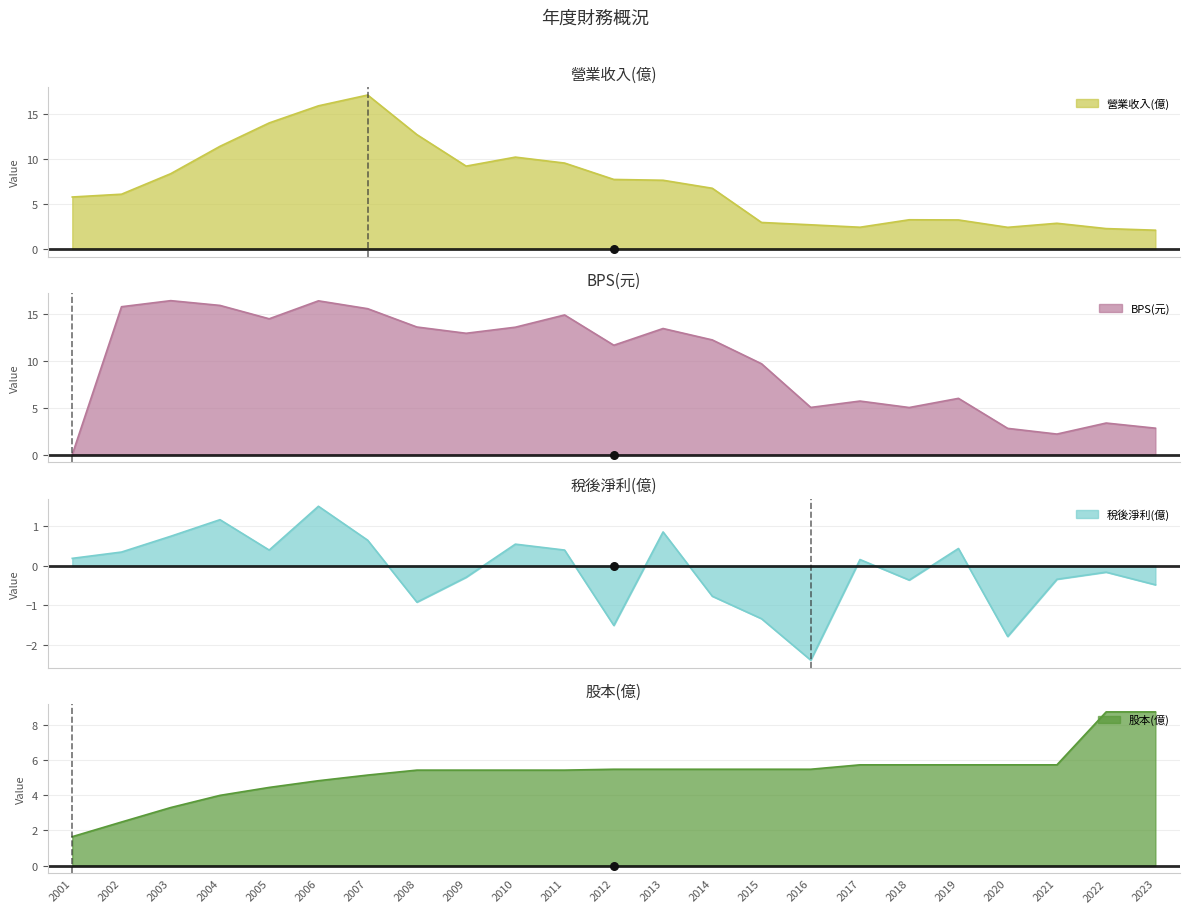

Which series reaches the minimum Y coordinate?

稅後淨利(億)